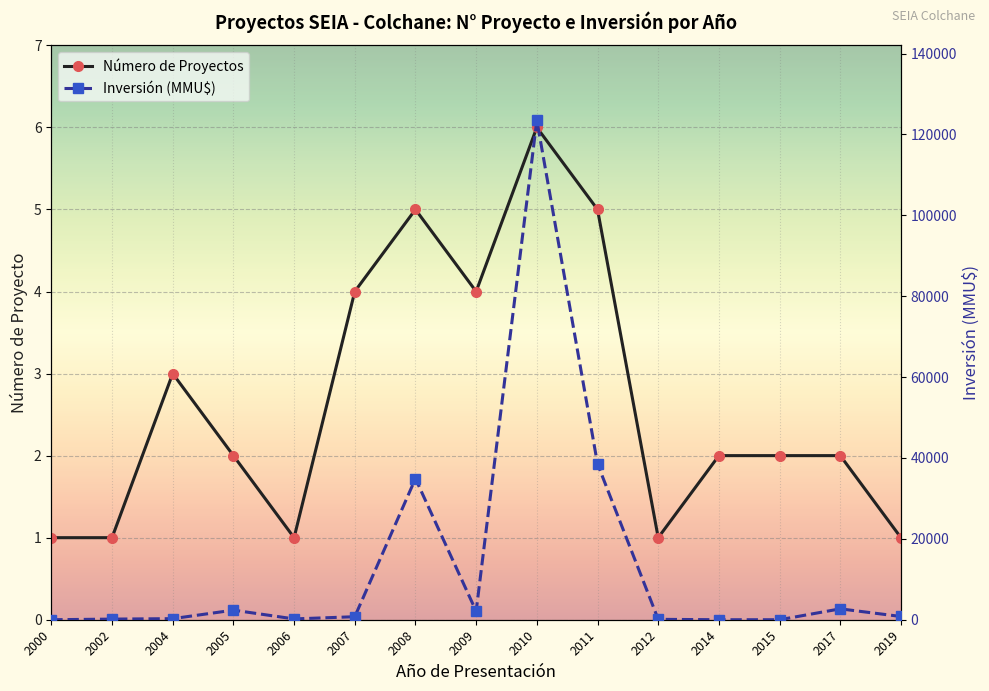

How many lines are shown in the chart?

2